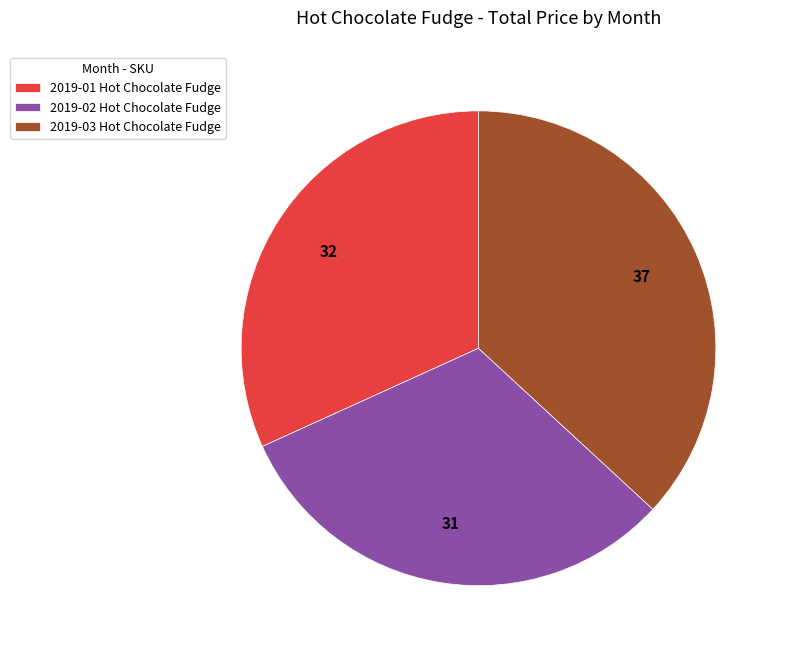

Is 2019-02 Hot Chocolate Fudge the majority of the pie?

No